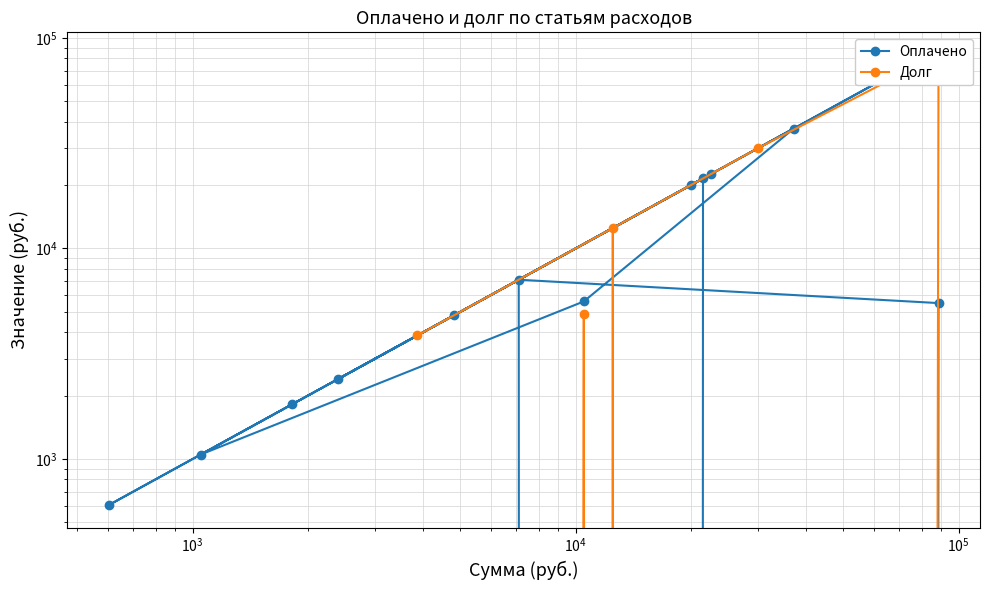

Reading left to right, what are all the values shown in this chart?

Оплачено: 20000	70536	604	22505	2389	37110	5600	1050	1820	4818	21500	0	7101	5500	0	0
Долг: 0	0	0	0	0	0	4900	0	0	0	0	12500	0	83076	30000	3860